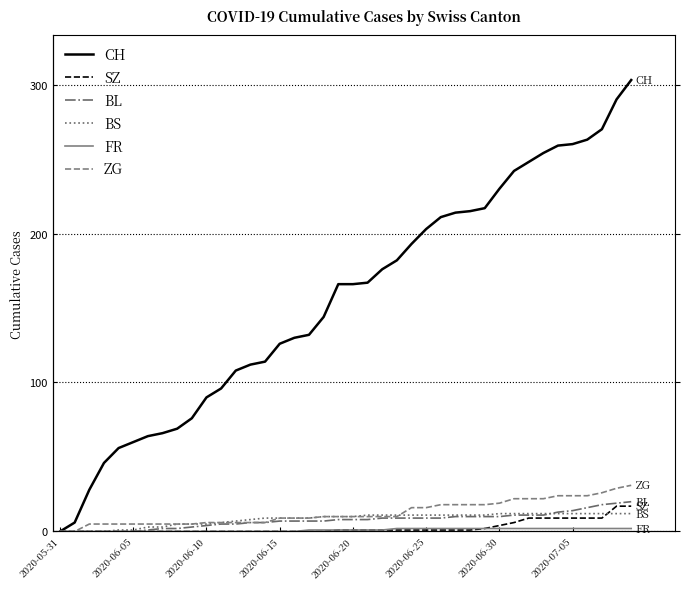

What is the value of the FR point at the 19th from the left?

1